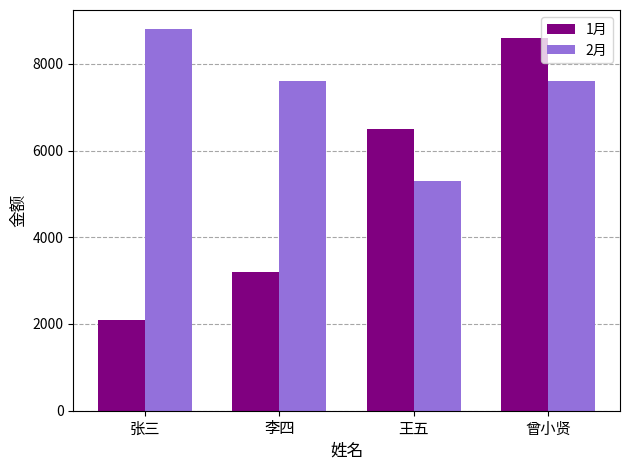

Where is 1月 nearest to the value 5350?

王五